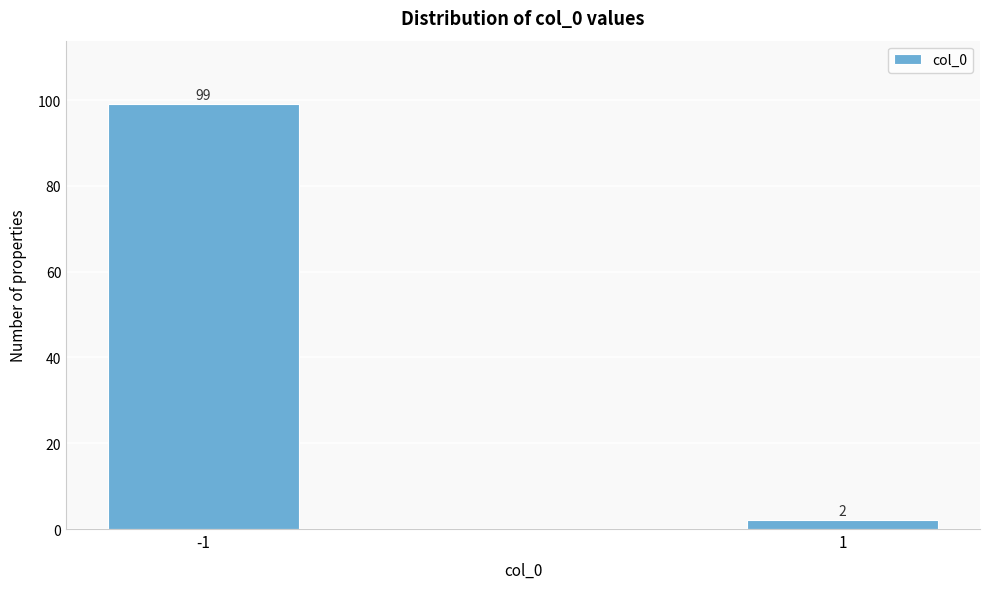

Reading left to right, list all the values displayed in this chart.

99	2